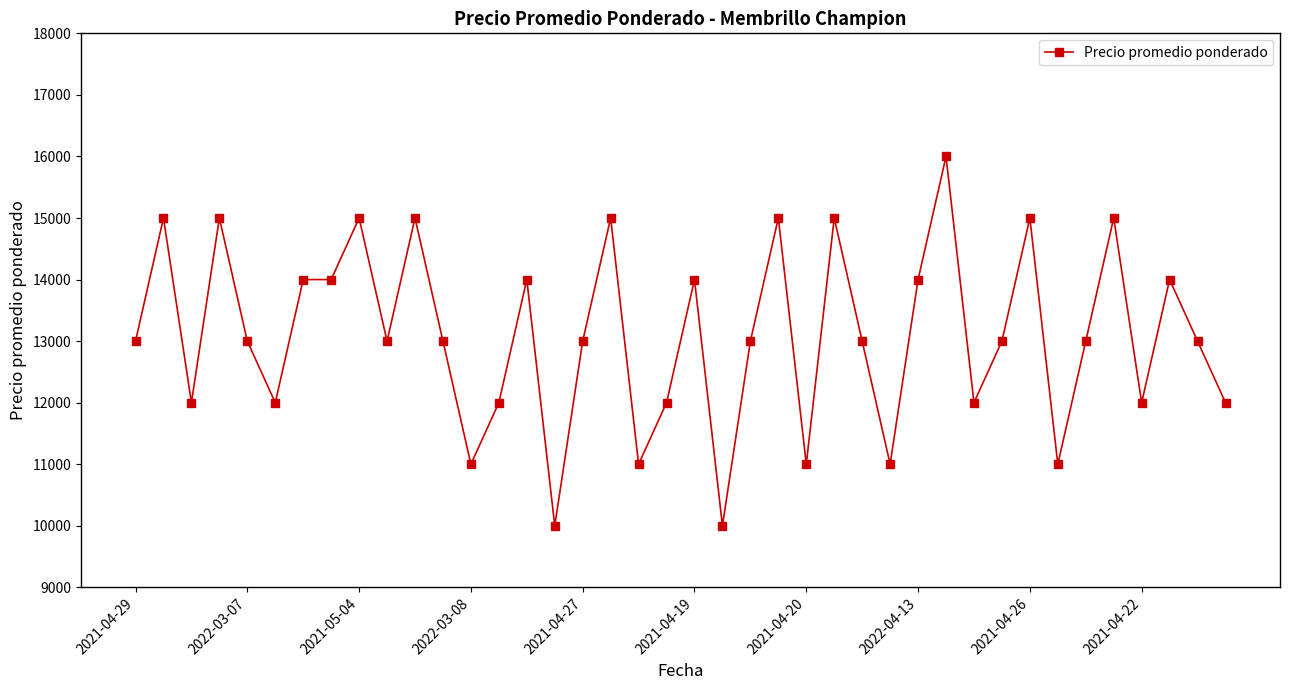

True or false: the data has more than 2 interior local peaks.

True